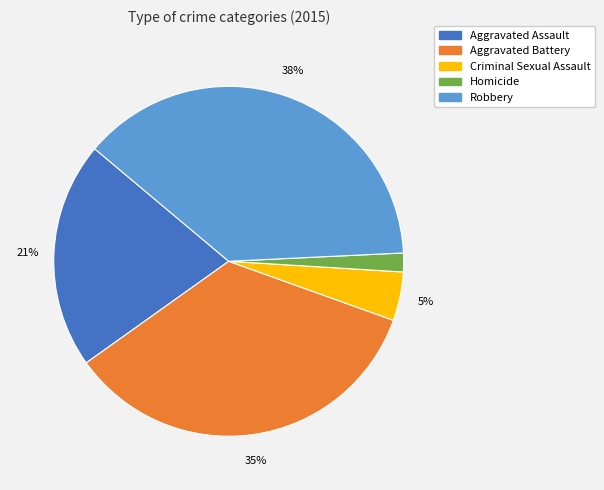

To the nearest percent, what is the average slice percentage?

20%